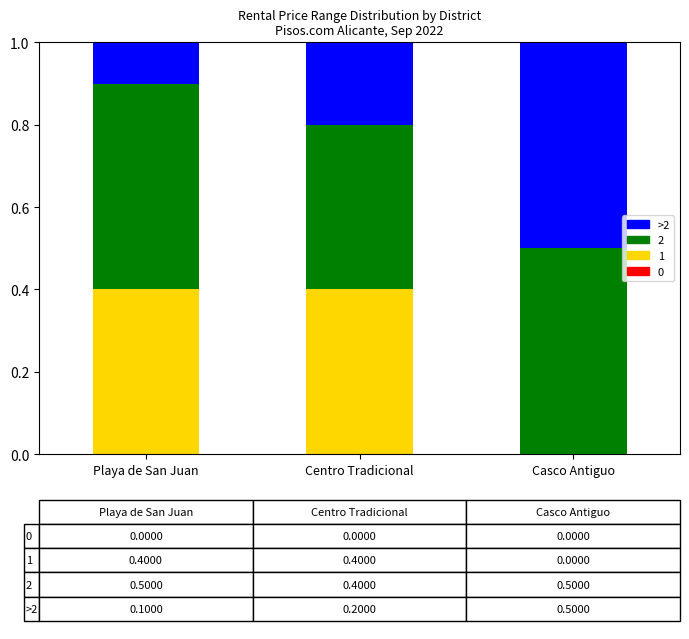

What is the total value across all series at Casco Antiguo?

1.0